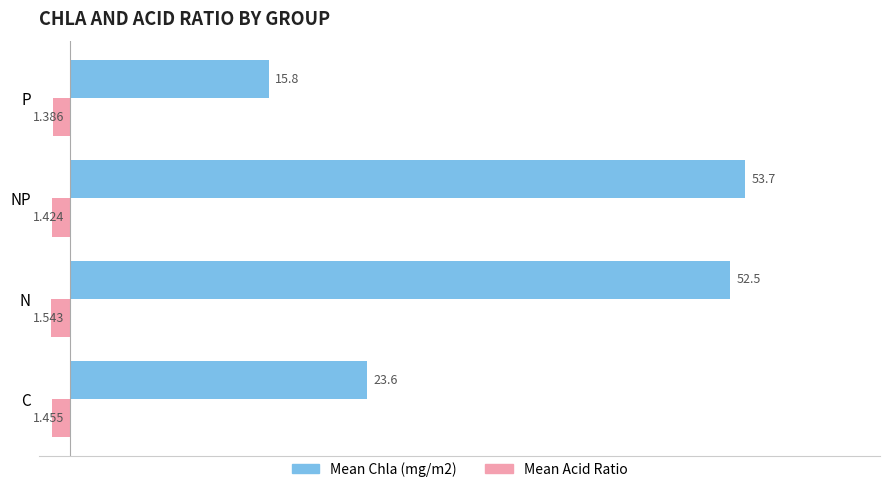

What is the maximum value shown in the chart?

53.7